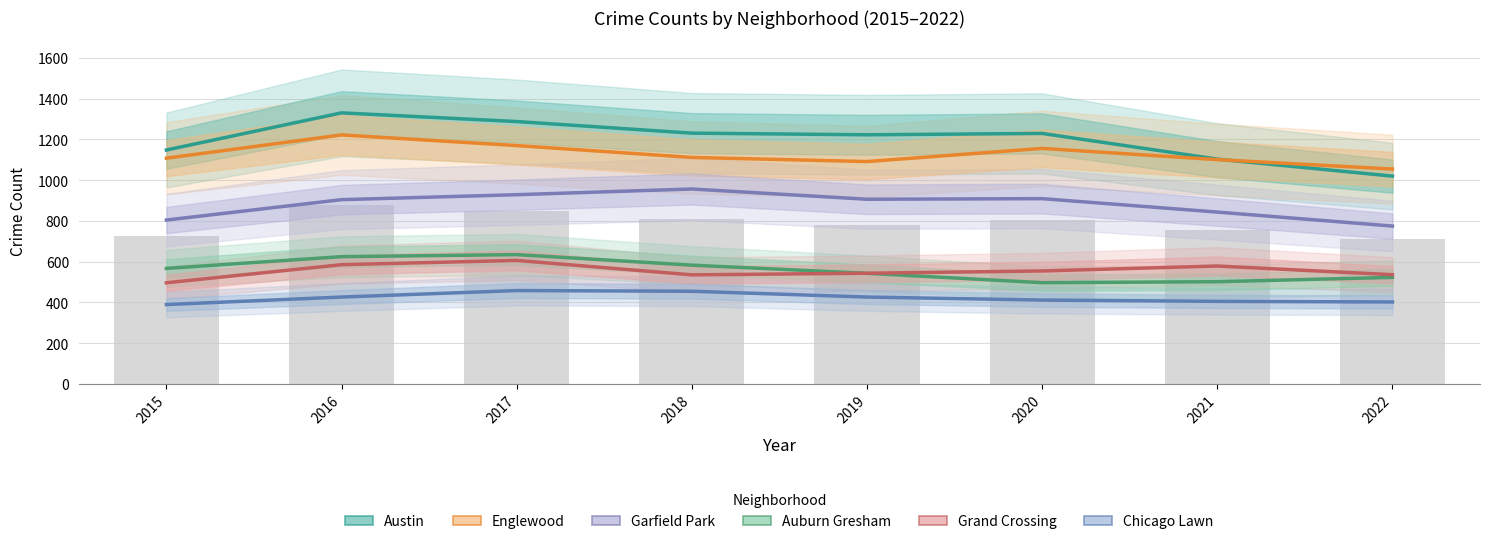

How many groups of bars are there?

8